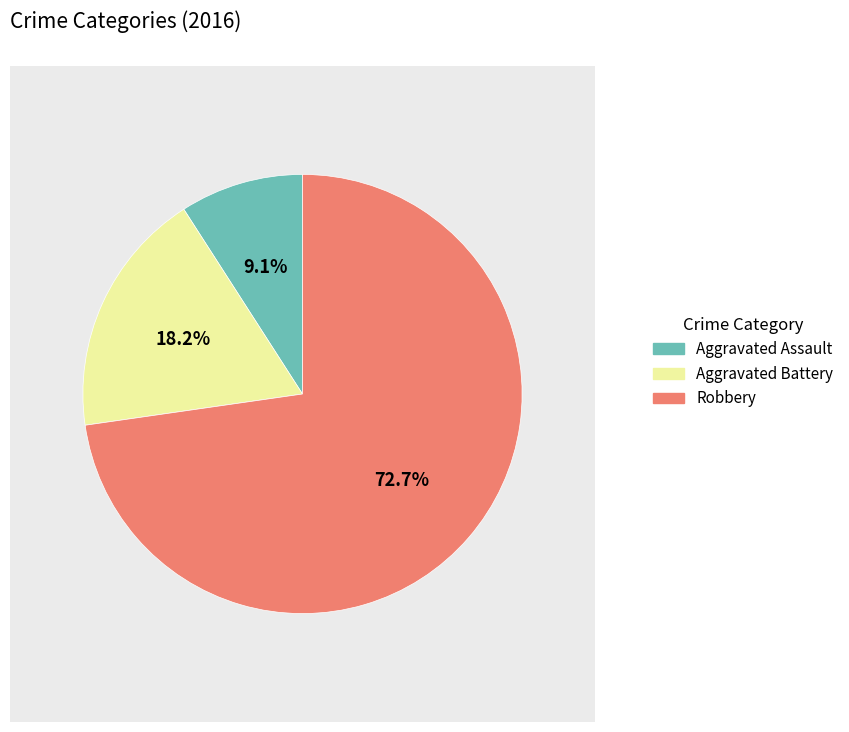

Which slice represents more than half of the pie?

Robbery